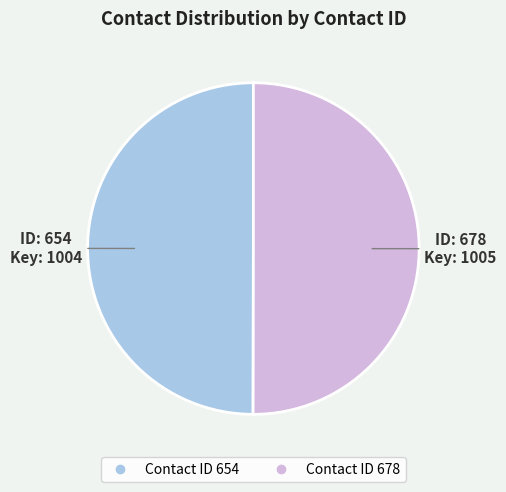

How many segments does this pie chart have?

2